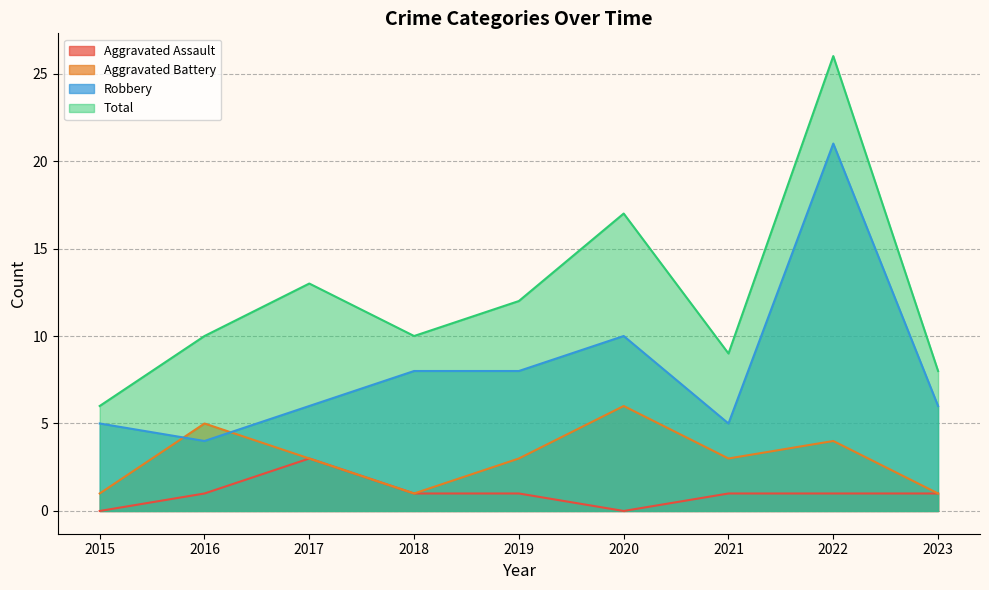

Which series has the widest spread of values?

Total